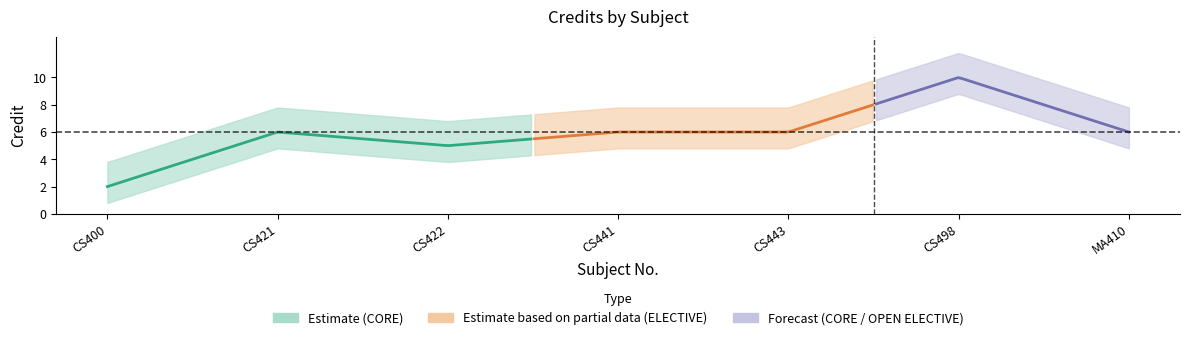

The chart shows a value of 9 at CS441. True or false?

False